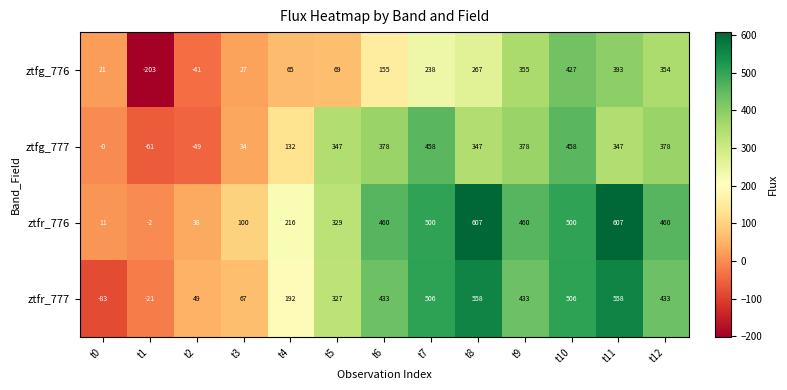

Which category has the lowest value across all series?

t1